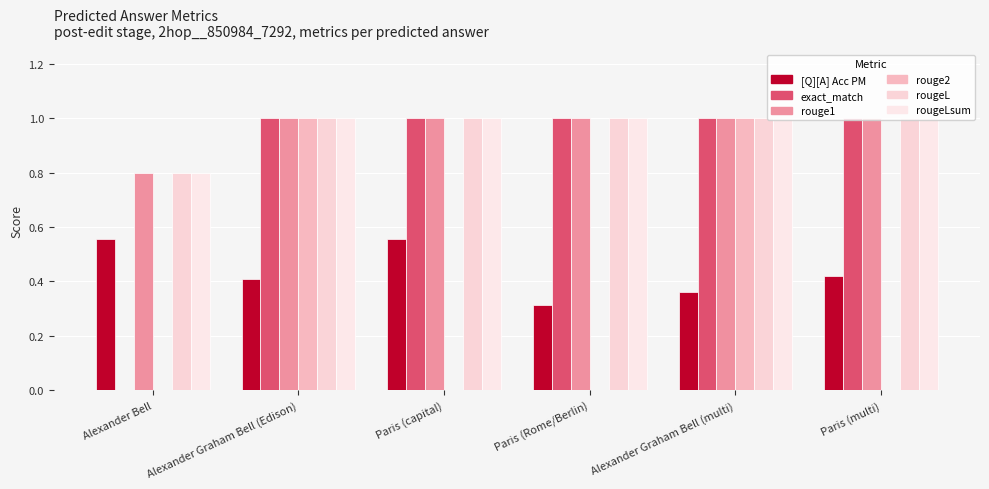

Reading right to left, what are all the values shown in this chart?

[Q][A] Acc PM: 0.4	0.4	0.3	0.6	0.4	0.6
exact_match: 1.0	1.0	1.0	1.0	1.0	0.0
rouge1: 1.0	1.0	1.0	1.0	1.0	0.8
rouge2: 0.0	1.0	0.0	0.0	1.0	0.0
rougeL: 1.0	1.0	1.0	1.0	1.0	0.8
rougeLsum: 1.0	1.0	1.0	1.0	1.0	0.8